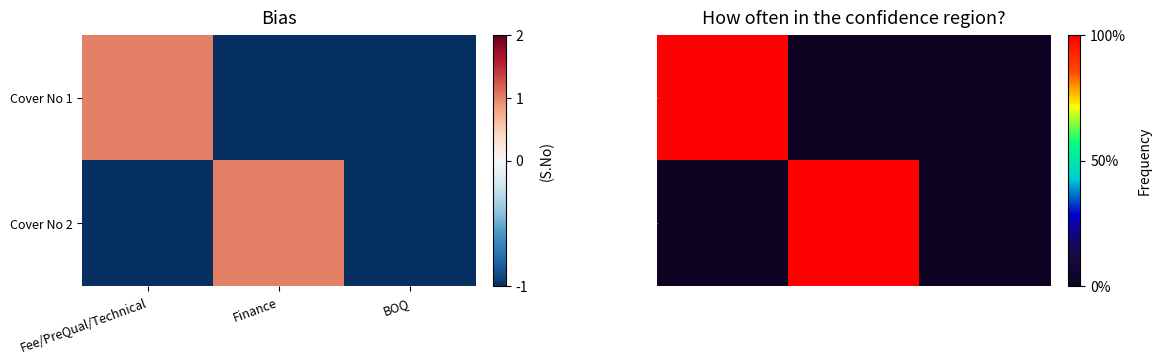

Rank the series by their maximum value, from lowest to highest.

Cover No 1, Cover No 2